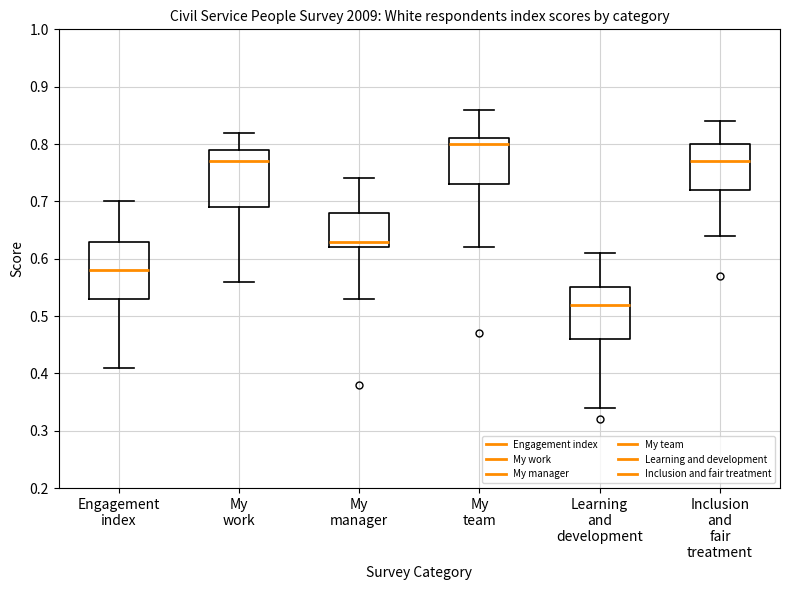

Which box's median line is the highest?

My team